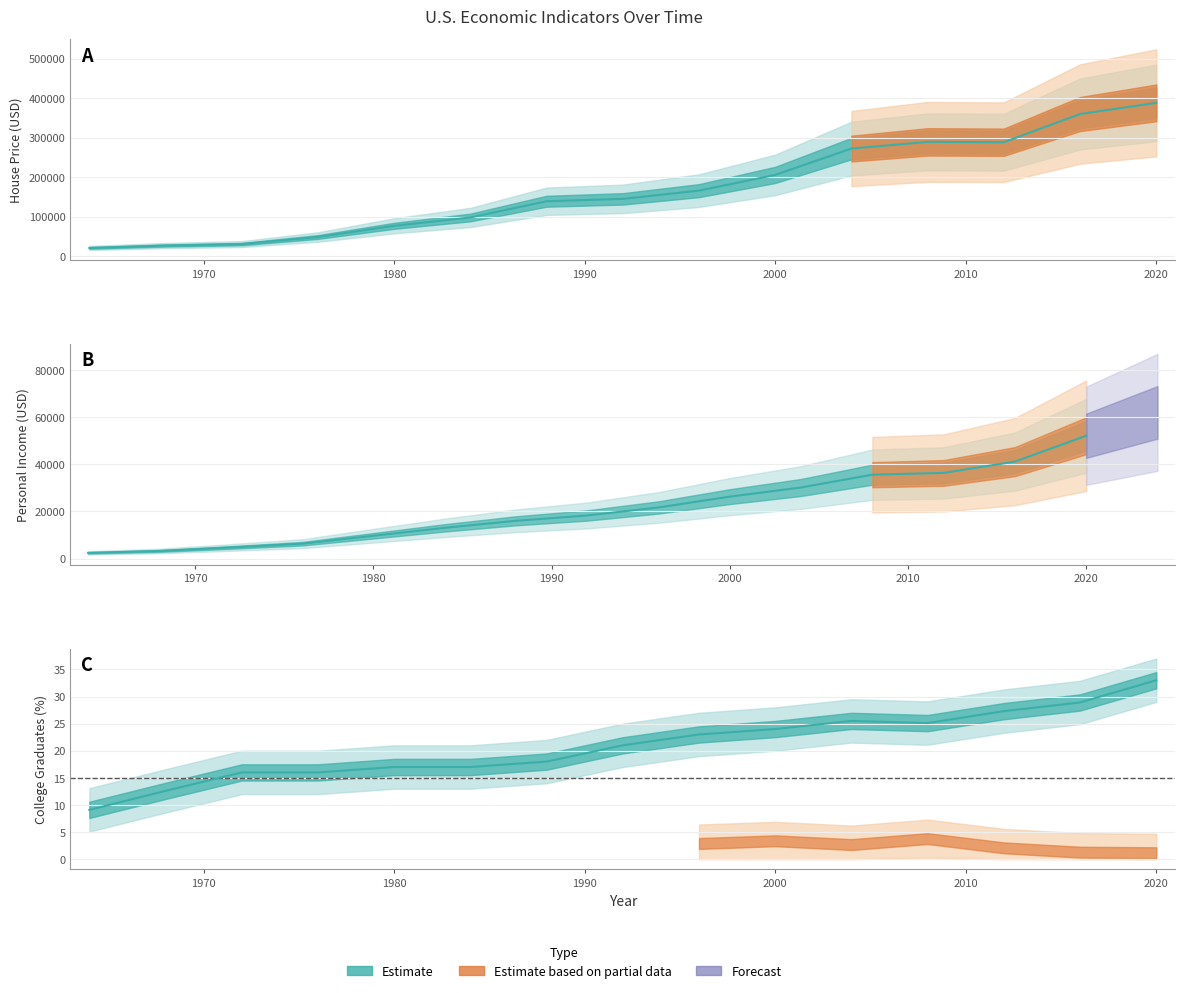

Is the value of Personal_Income at 2016 greater than the value of House_price at 2012?

No